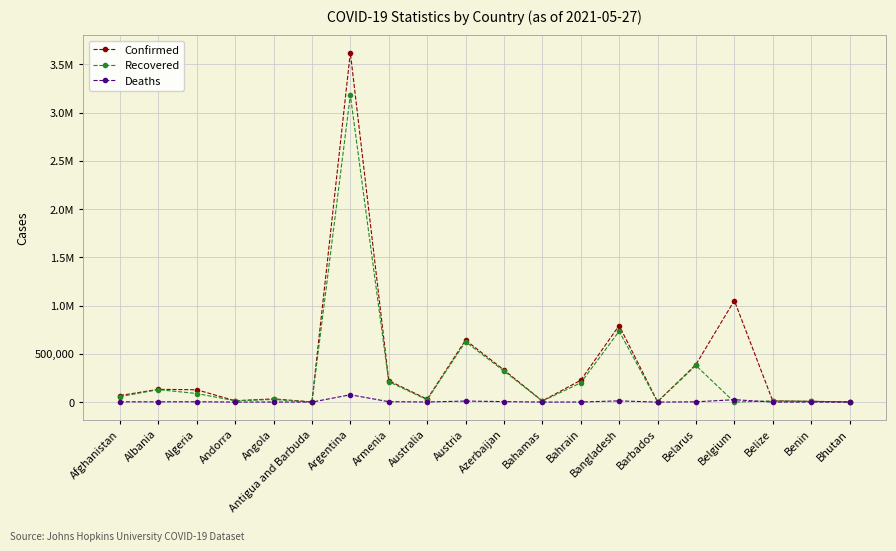

What is the value of the Recovered point at the 11th from the left?

322273